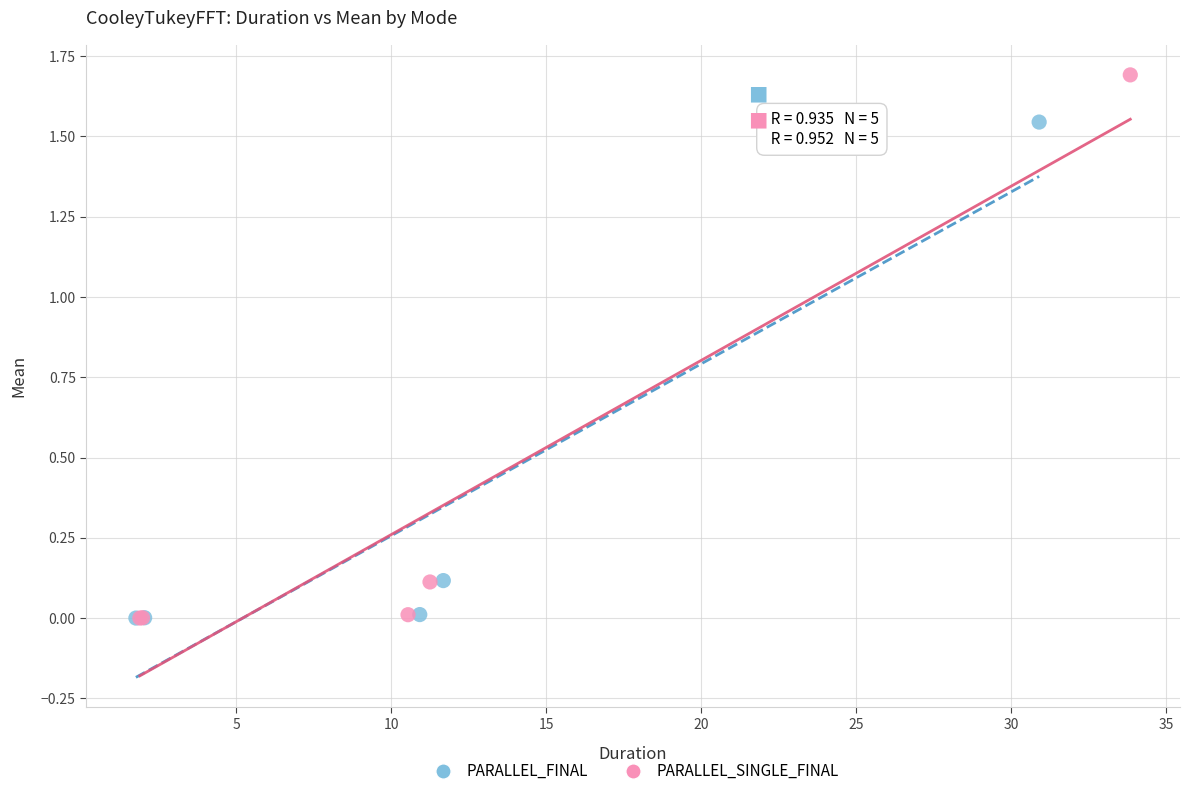

Which series contains the highest Y value?

PARALLEL_SINGLE_FINAL